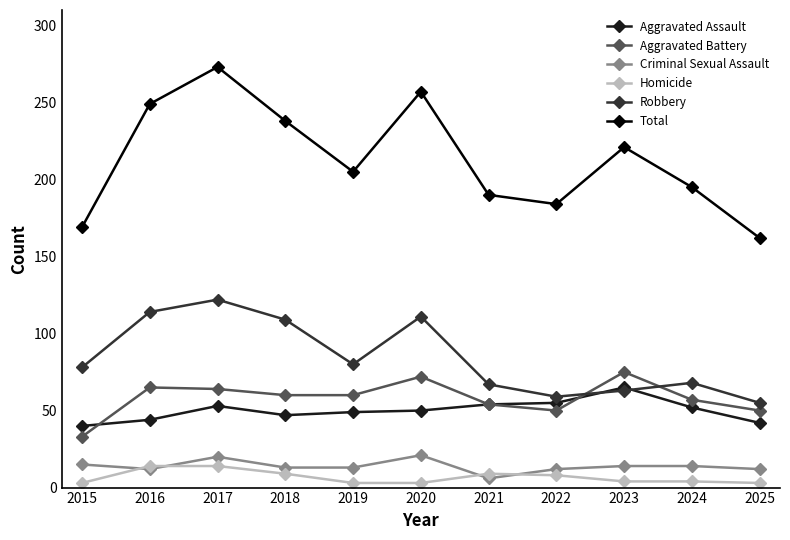

The Aggravated Assault series shows 49 at 2019. True or false?

True